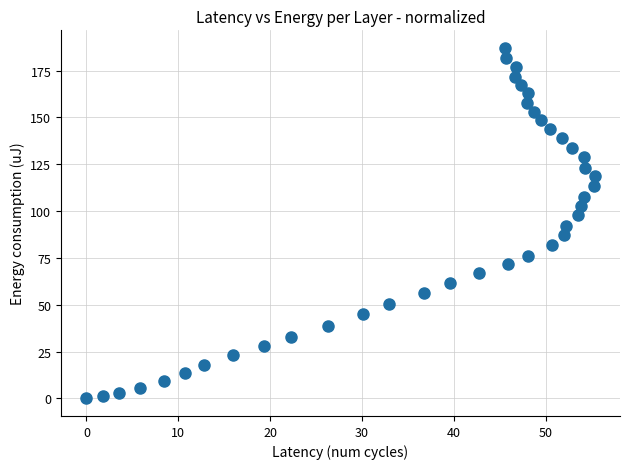

What is the range of Y values (max minus min)?

187.1